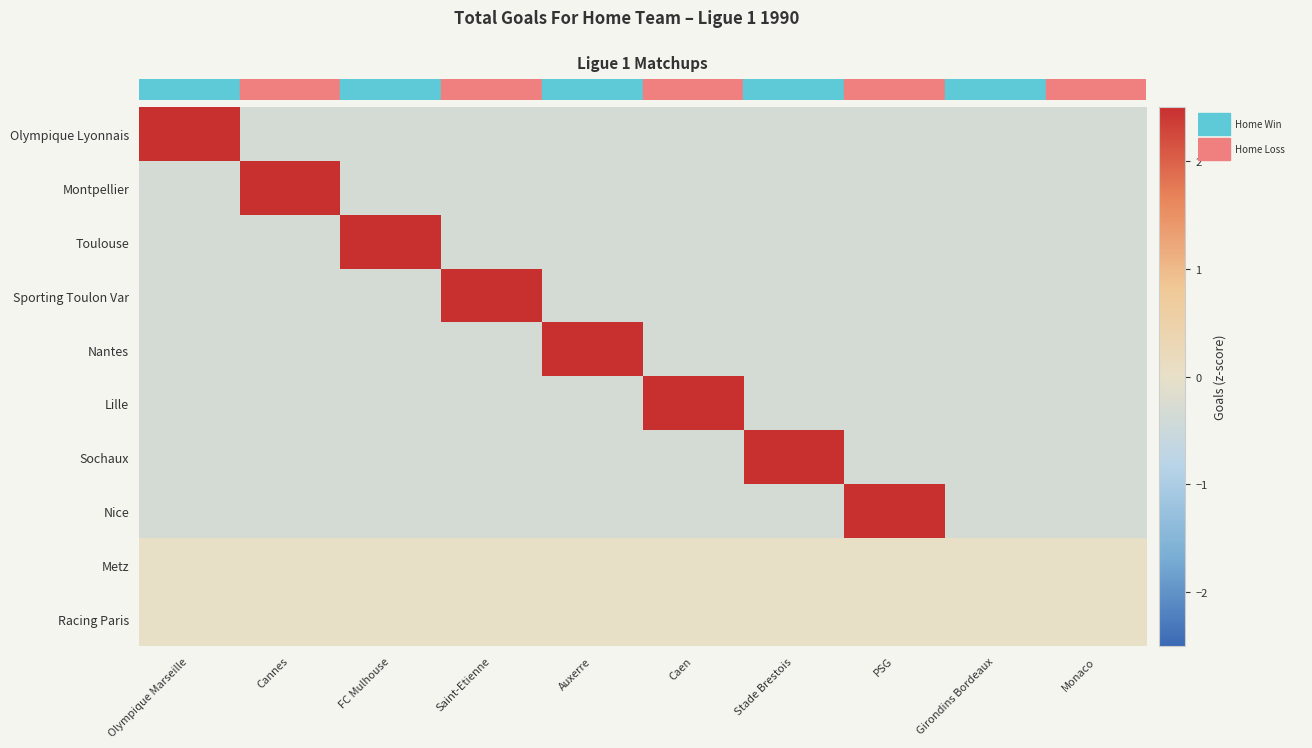

Which series has the widest spread of values?

Olympique Lyonnais